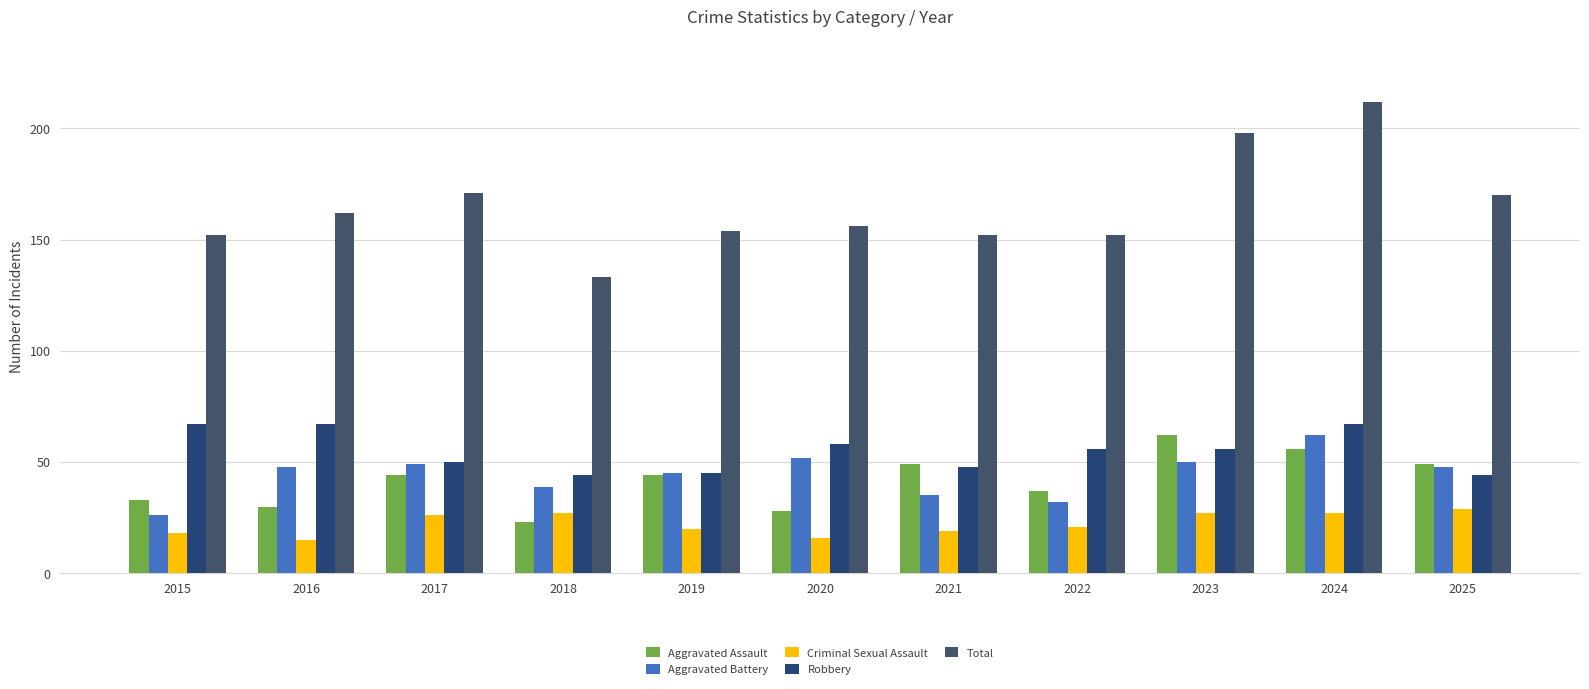

Are the bars grouped side by side (vs. stacked)?

Yes